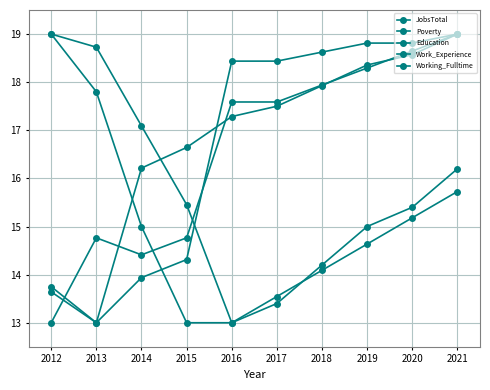

Reading left to right, extract all data points from this chart.

JobsTotal: 2012=13.6	2013=13.0	2014=16.2	2015=16.6	2016=17.3	2017=17.5	2018=17.9	2019=18.4	2020=18.6	2021=19.0
Poverty: 2012=13.8	2013=13.0	2014=13.9	2015=14.3	2016=18.4	2017=18.4	2018=18.6	2019=18.8	2020=18.8	2021=19.0
Education: 2012=19.0	2013=18.7	2014=17.1	2015=15.5	2016=13.0	2017=13.5	2018=14.1	2019=14.6	2020=15.2	2021=15.7
Work_Experience: 2012=19.0	2013=17.8	2014=15.0	2015=13.0	2016=13.0	2017=13.4	2018=14.2	2019=15.0	2020=15.4	2021=16.2
Working_Fulltime: 2012=13.0	2013=14.8	2014=14.4	2015=14.8	2016=17.6	2017=17.6	2018=17.9	2019=18.3	2020=18.6	2021=19.0